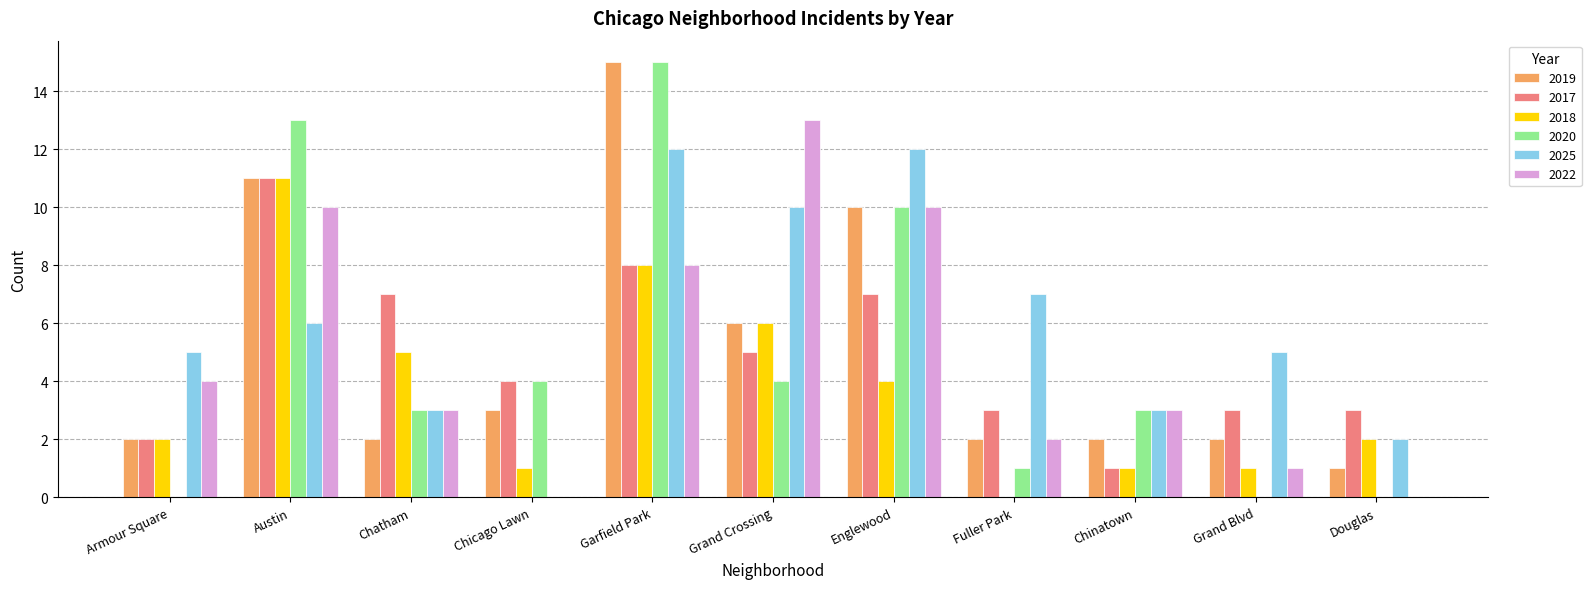

Between Armour Square and Chinatown, which series saw the biggest shift?

2020